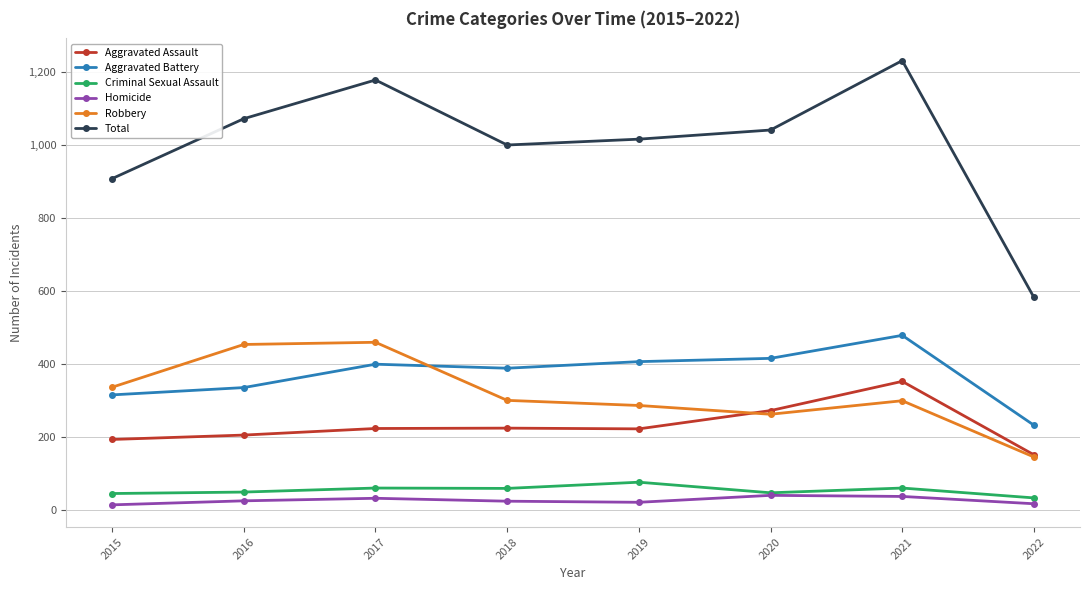

Is the value of Criminal Sexual Assault at 2019 greater than the value of Homicide at 2020?

Yes